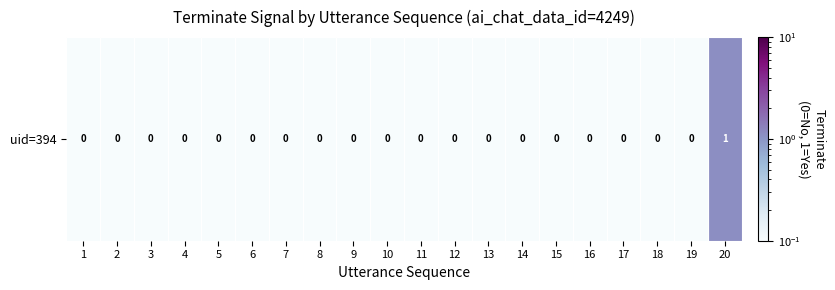

The chart shows a value of 0.1 at 5. True or false?

False